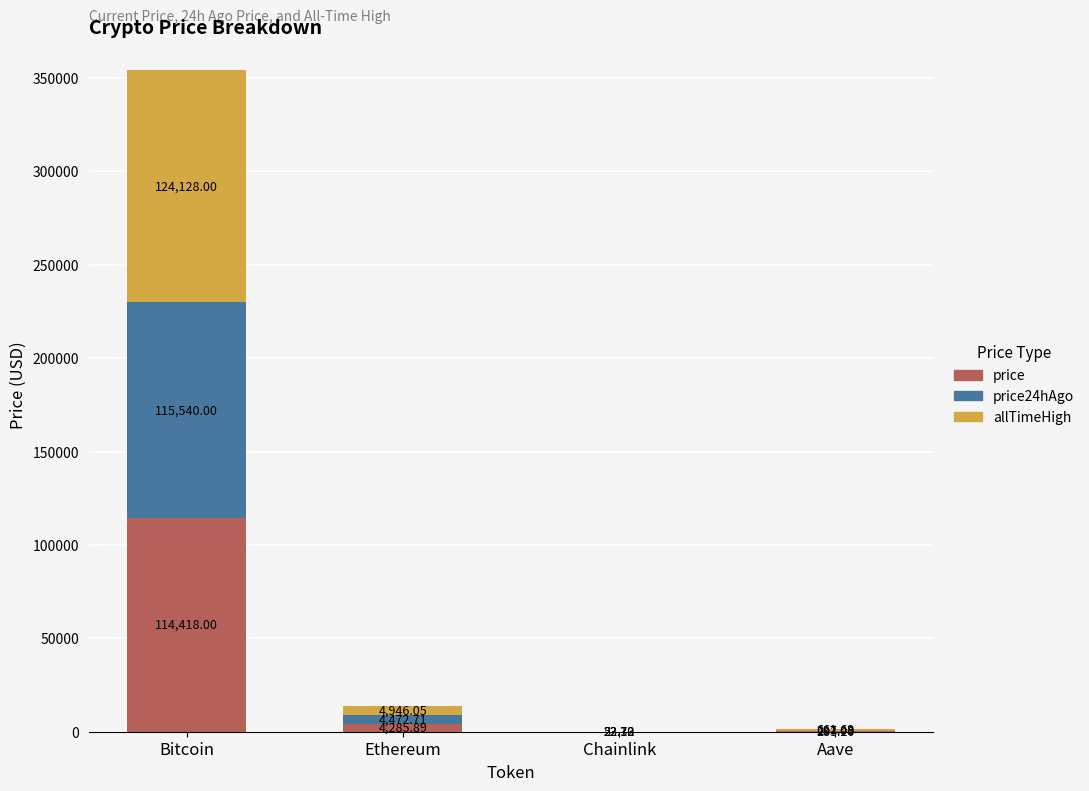

What is the total value across all series at Chainlink?

98.2